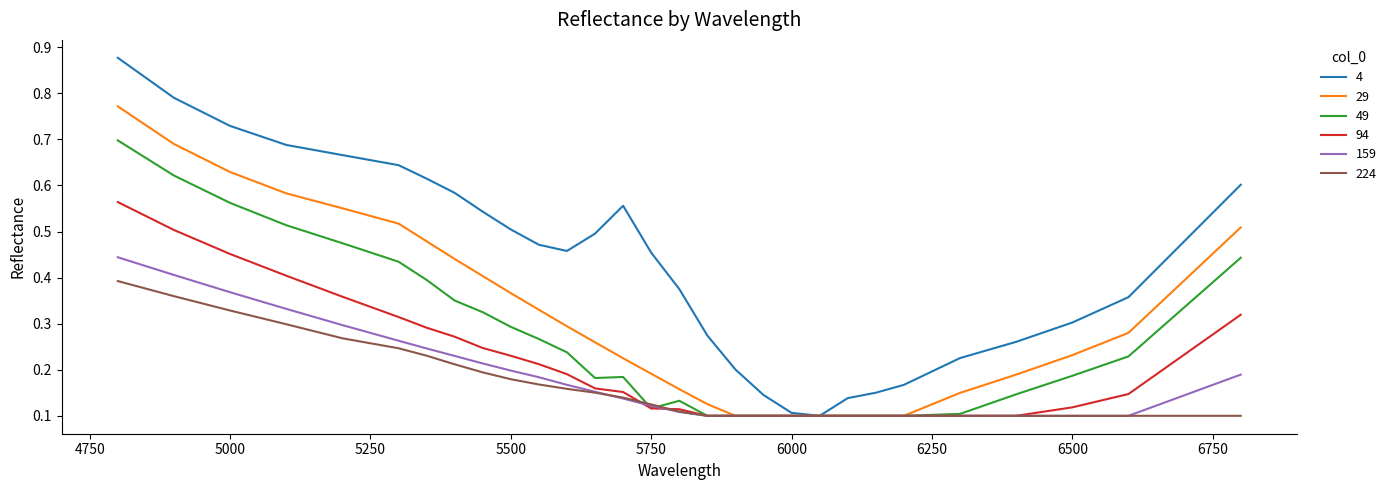

Which series has the largest range (max minus min)?

4